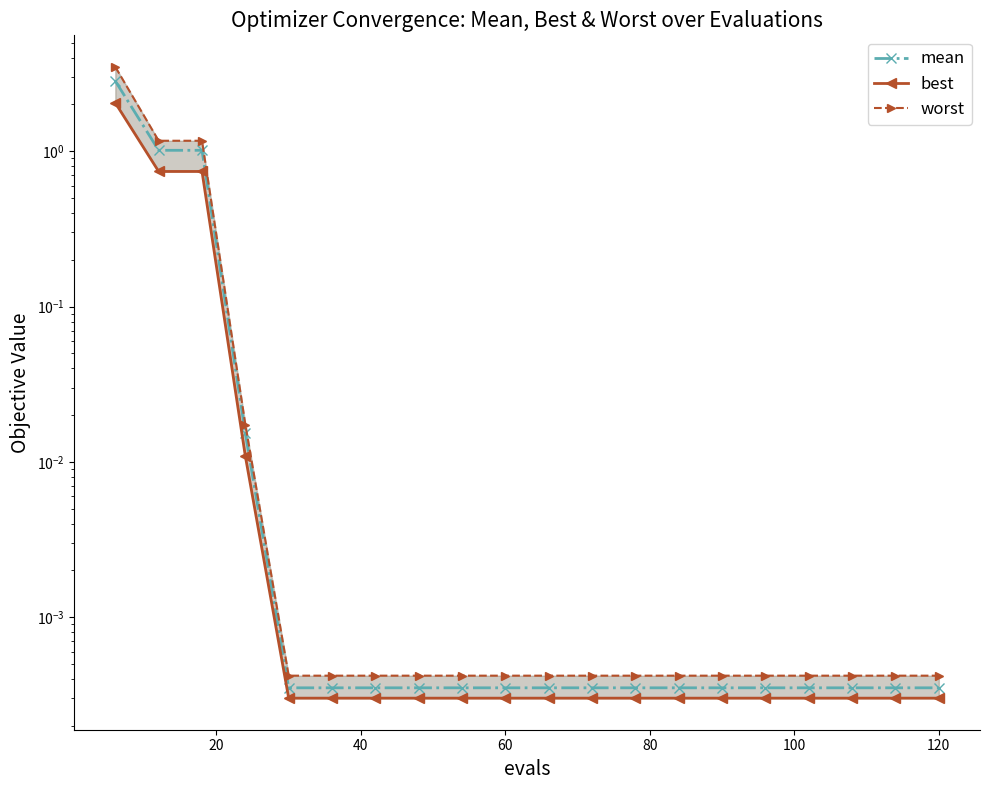

How many lines are shown in the chart?

3